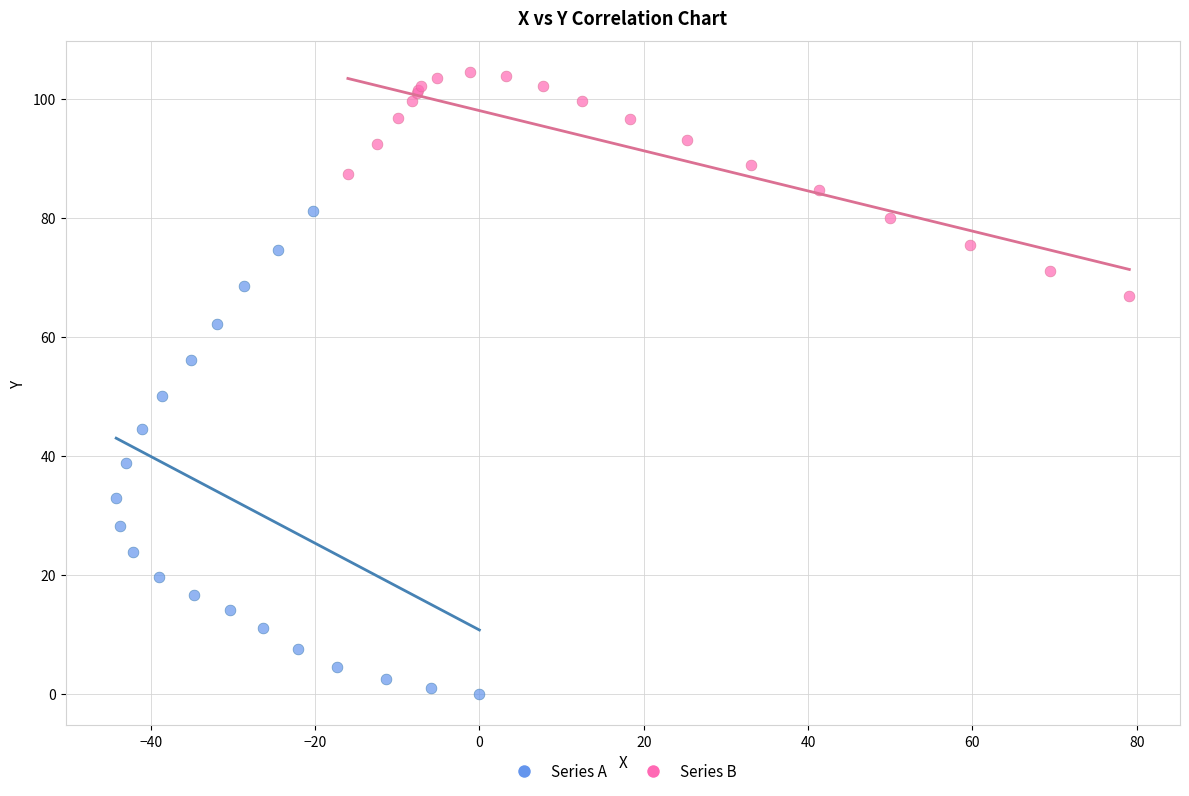

Which series has the widest spread of Y values?

Series A